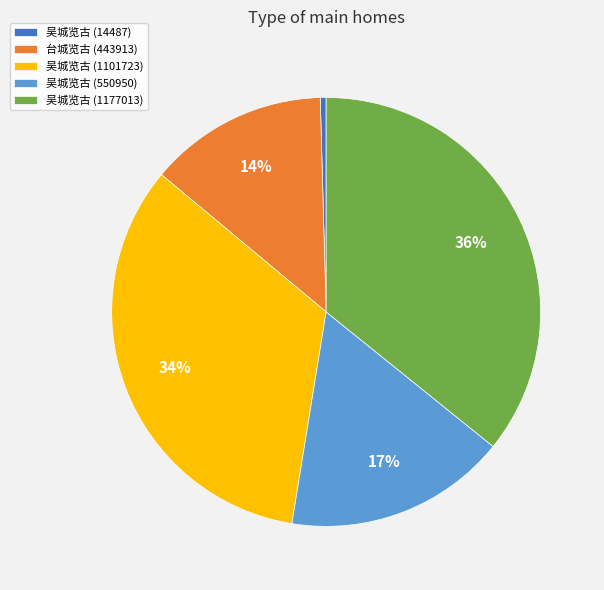

To the nearest percent, what percentage of the pie is 吴城览古 (550950)?

17%